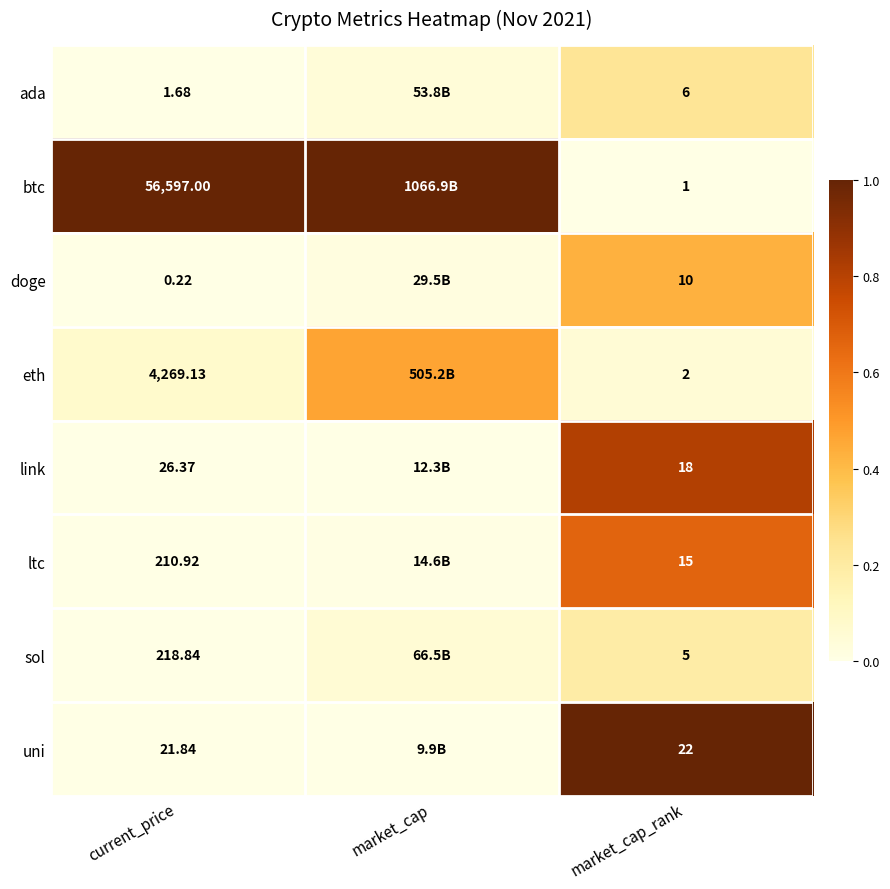

Which label corresponds to the largest value in the chart?

current_price